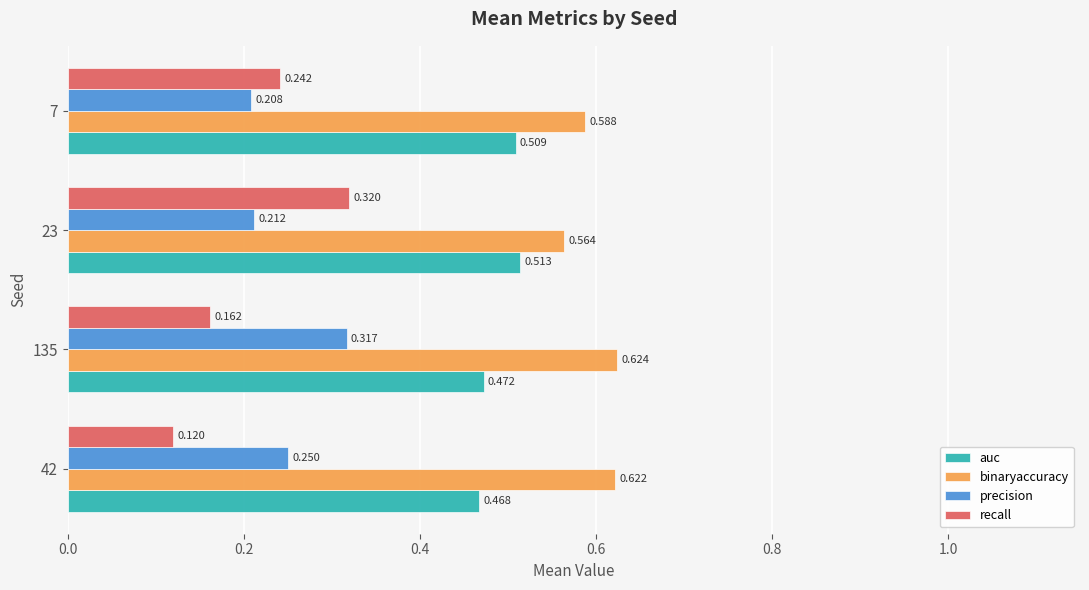

Which series changed the most between 42 and 23?

recall